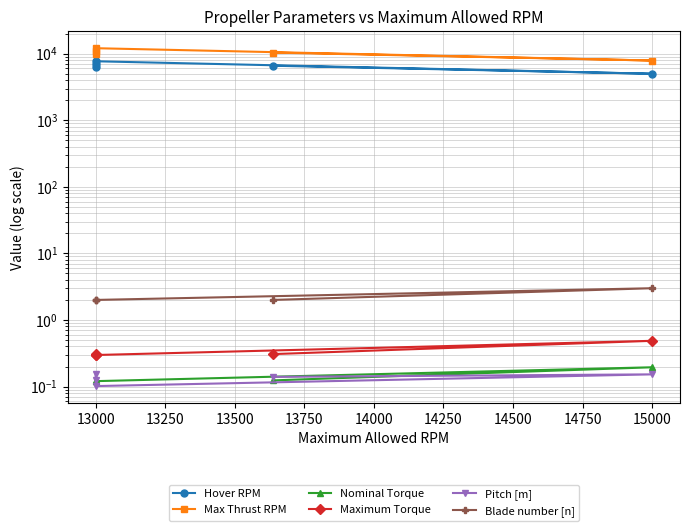

True or false: Pitch [m] has more than 0 points higher than both neighbors.

True